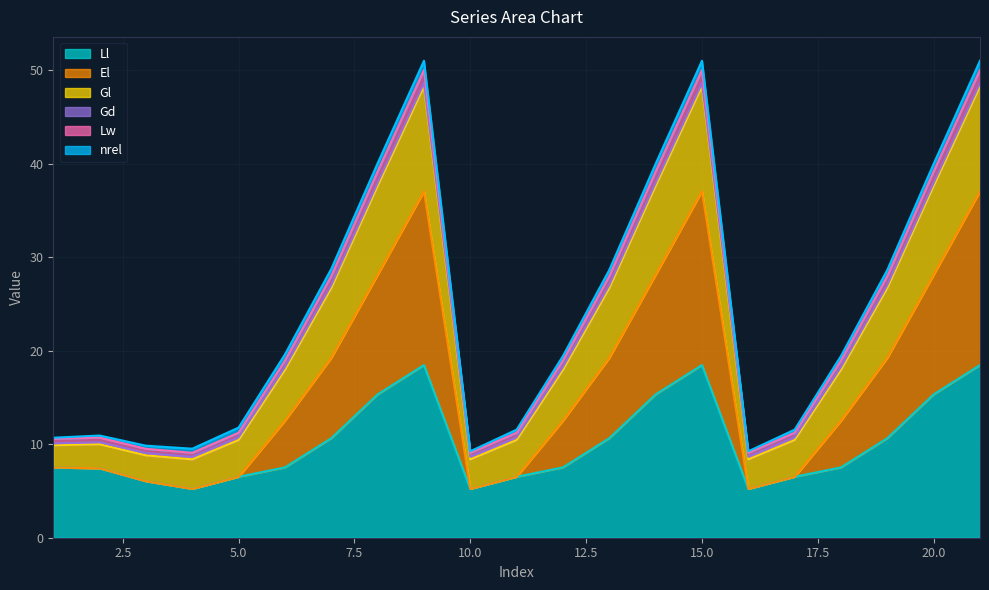

What is the minimum value for Ll?

5.2